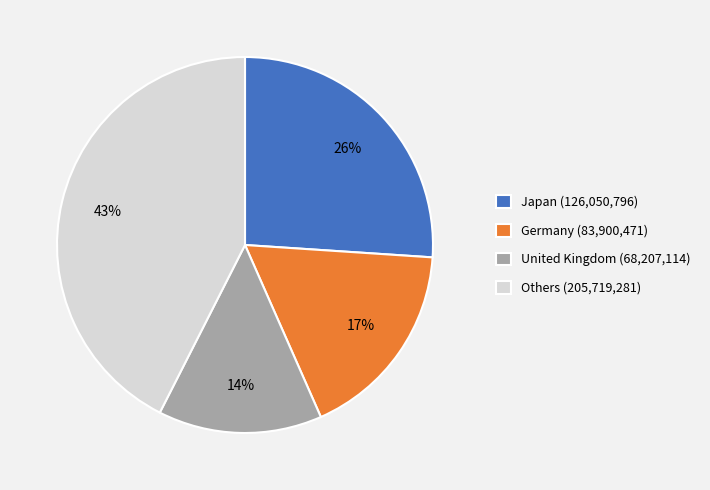

To the nearest percent, what portion does Germany (83,900,471) represent?

17%